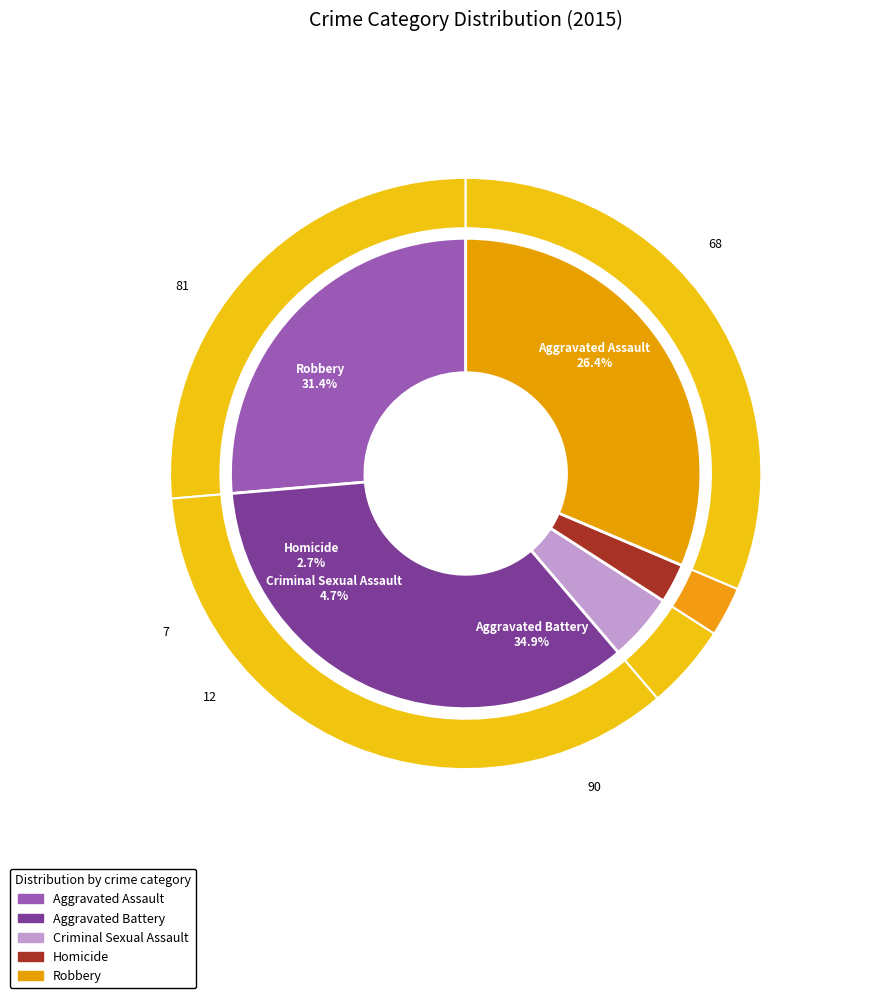

To the nearest percent, what percentage of the pie is Robbery?

31%